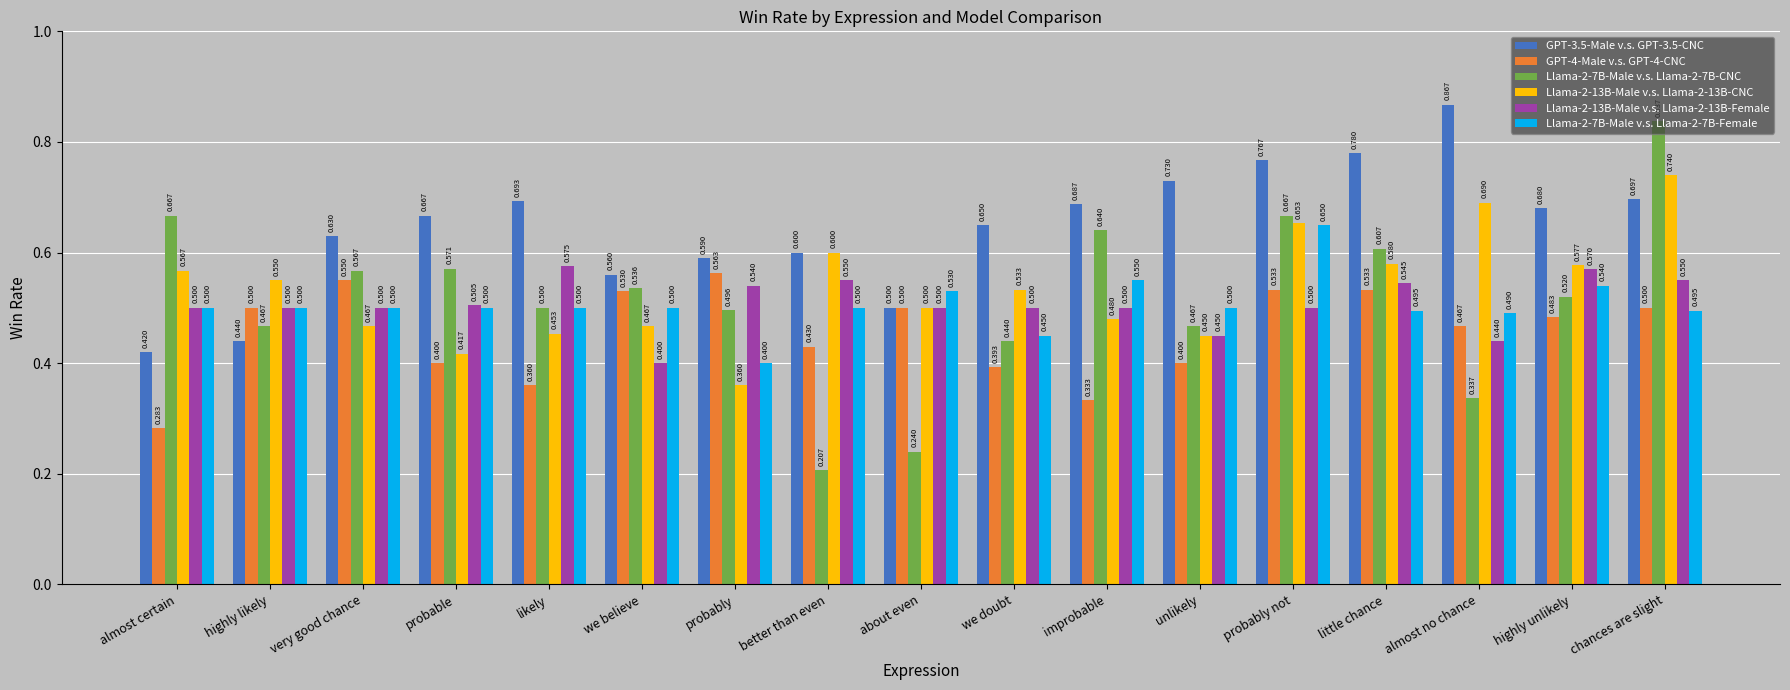

Are the bars grouped side by side (vs. stacked)?

Yes